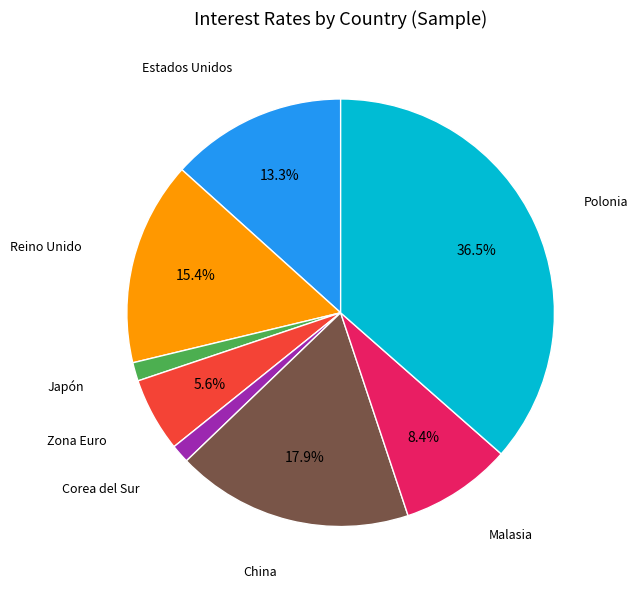

How many segments does this pie chart have?

8